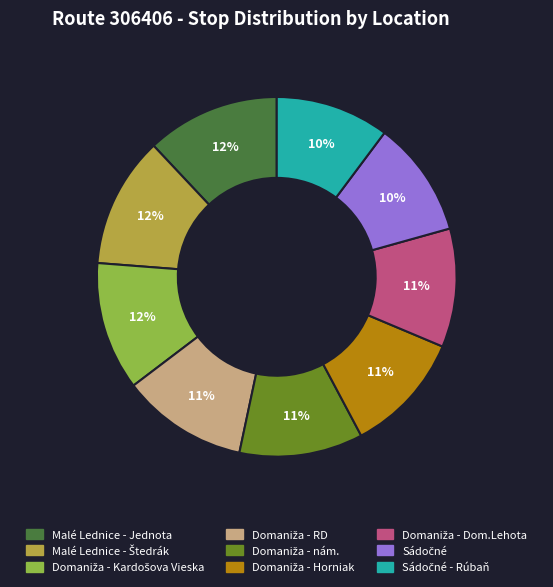

To the nearest percent, what is the average slice percentage?

11%